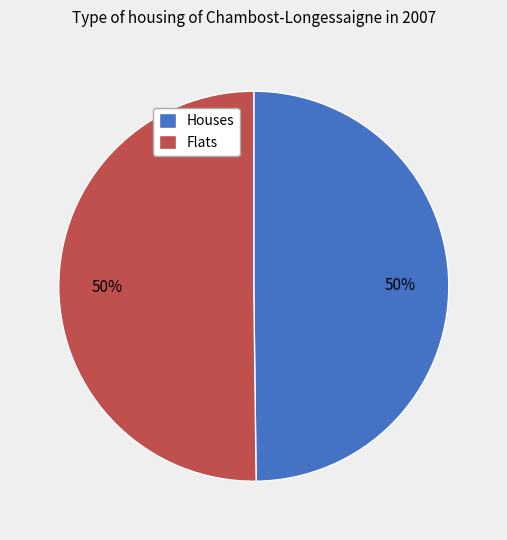

How many slices are in this pie chart?

2